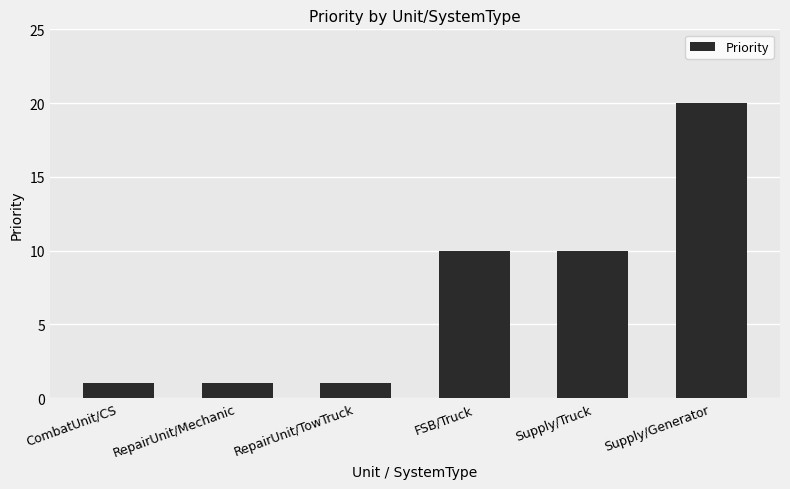

What is the greatest value displayed?

20